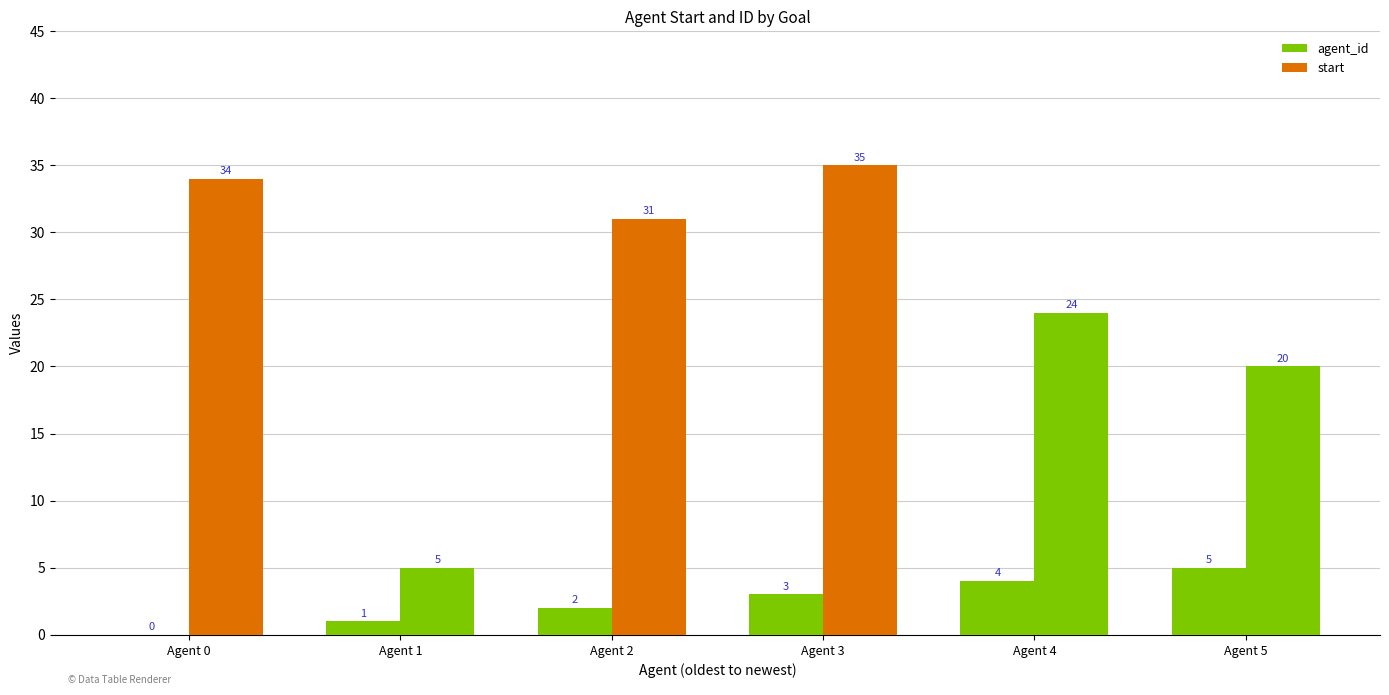

Which category has the lowest value across all series?

Agent 0